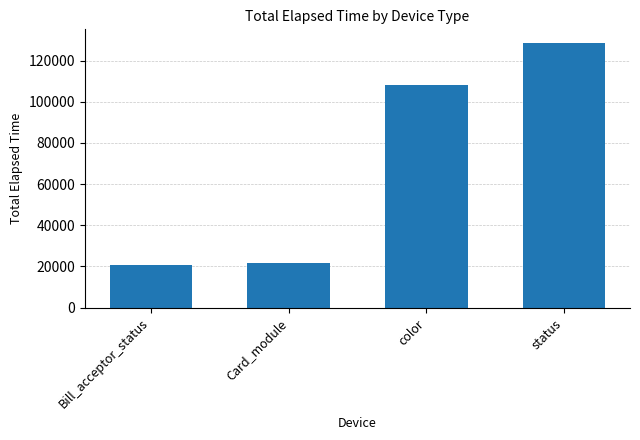

How many bars are there in total?

4